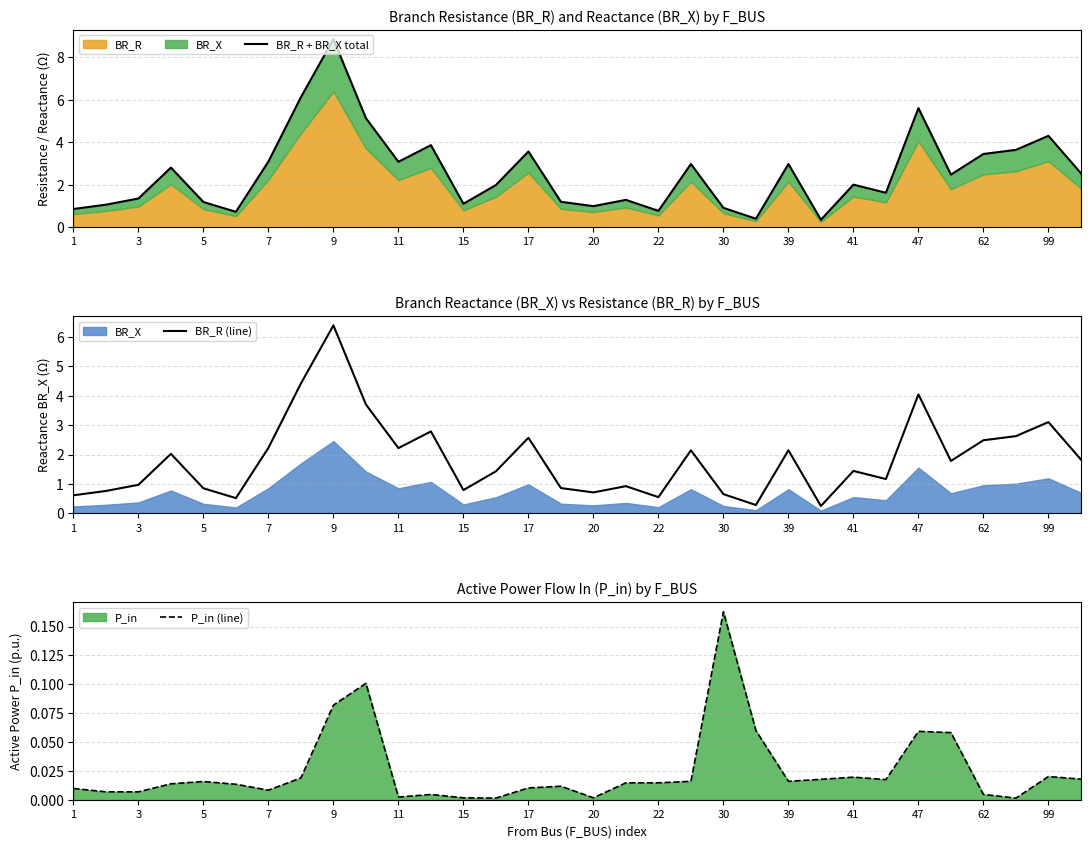

Is it true that BR_R (line) equals 0.3 at 30?

False